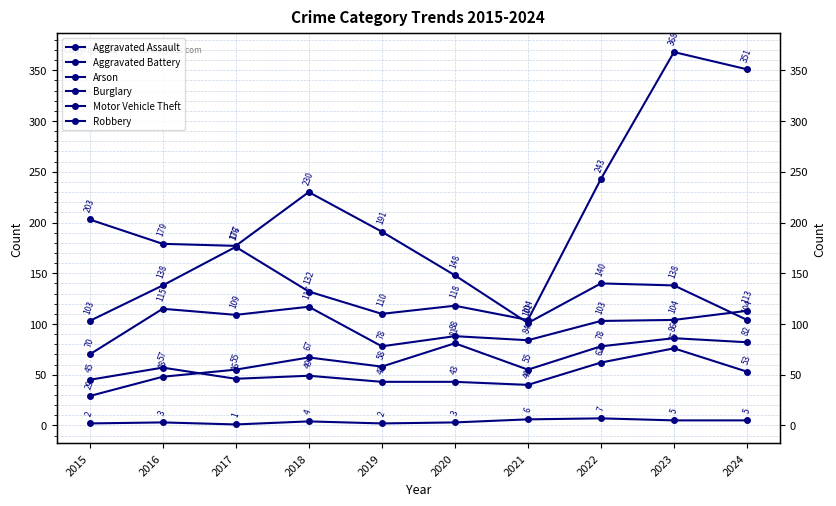

What are all the series names shown in the legend?

Aggravated Assault, Aggravated Battery, Arson, Burglary, Motor Vehicle Theft, Robbery